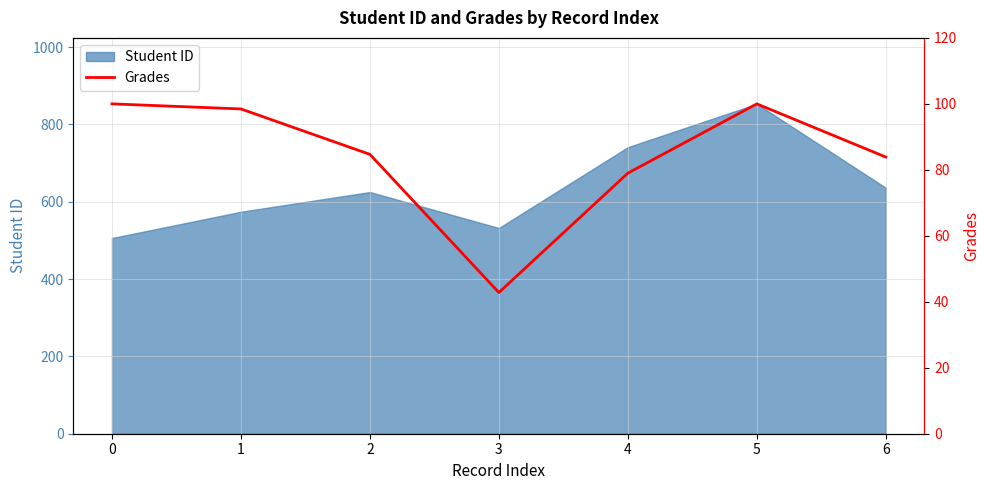

What is the average value?

84.1